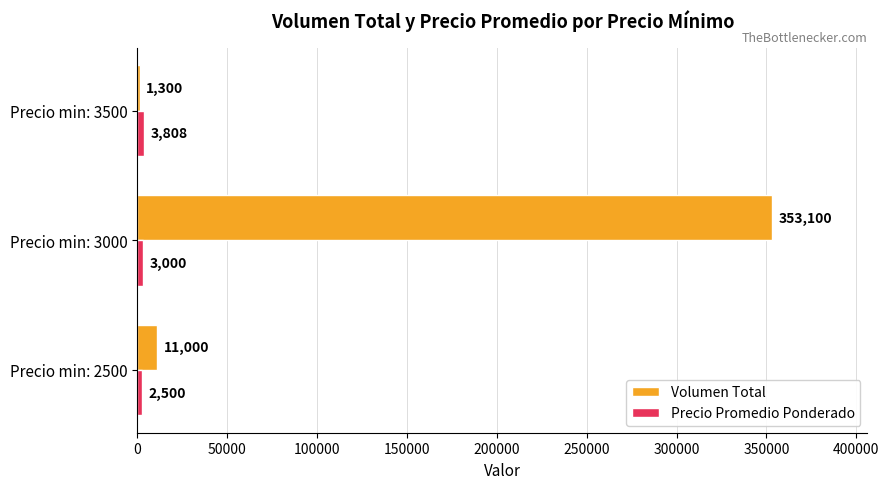

At which category is the sum across all series the highest?

Precio min: 3000